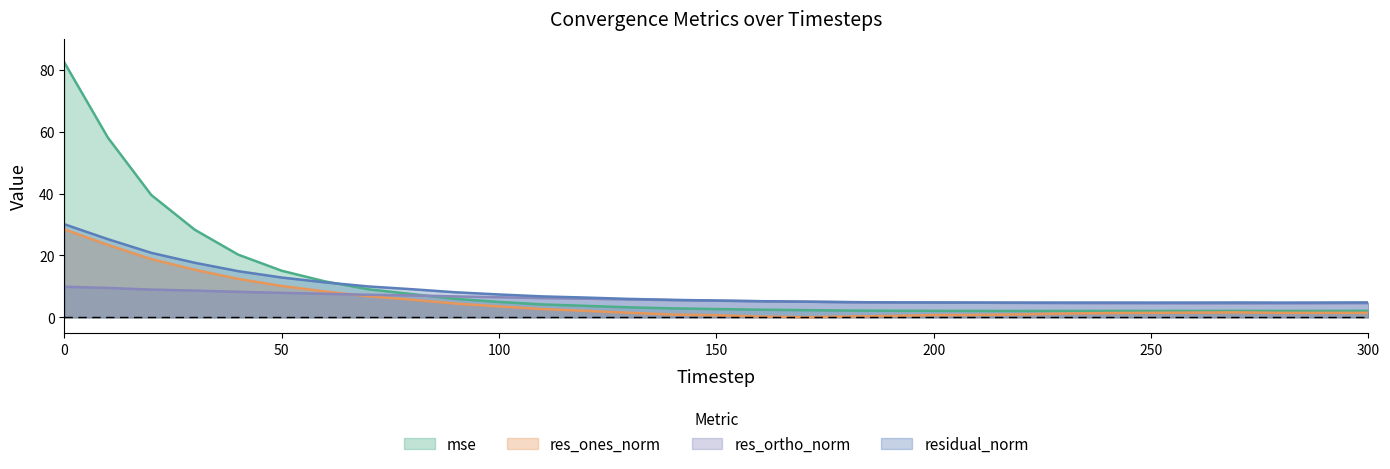

What is the sum of all mse values?

331.9